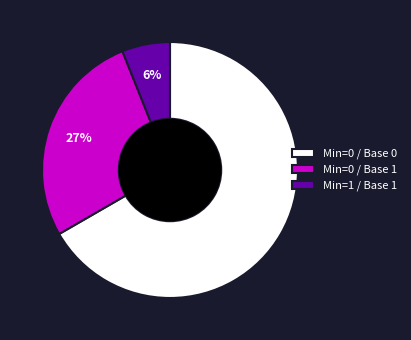

What is the smallest slice in the pie chart?

Min=1 / Base 1